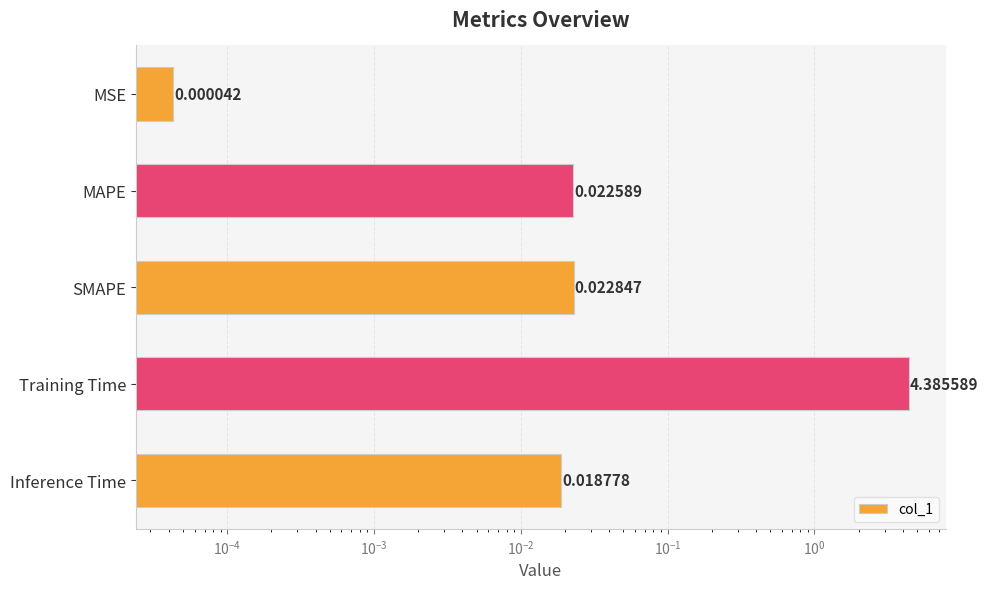

How many bars are there in total?

5